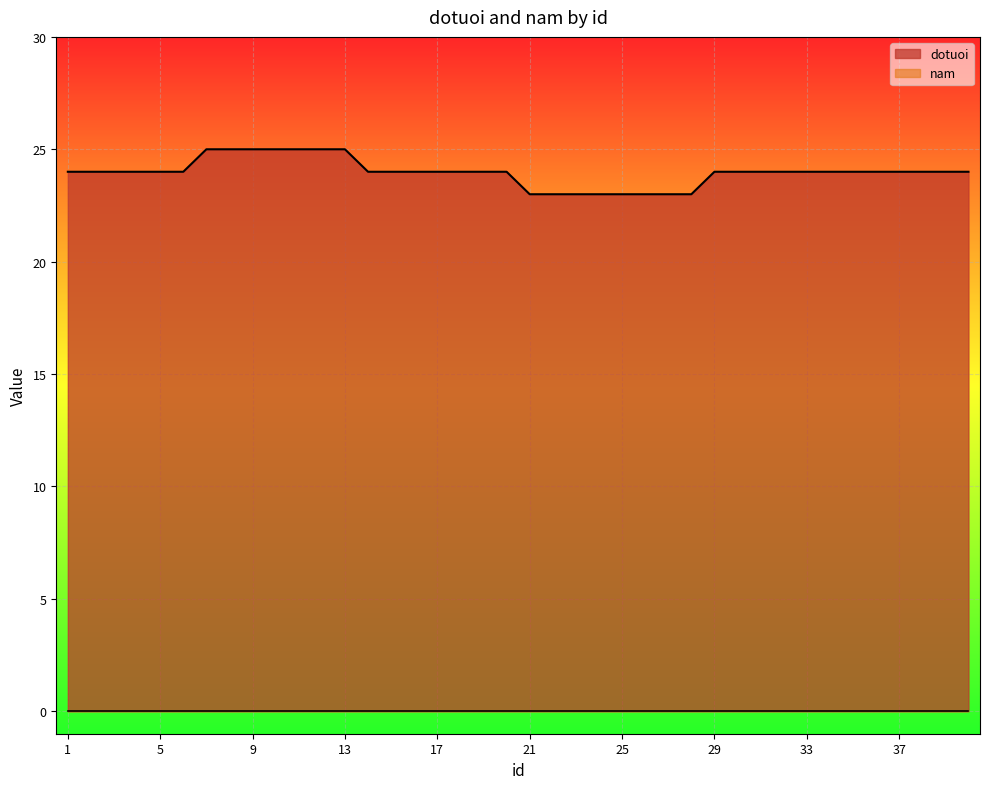

The chart shows a value of 24 at 4. True or false?

True